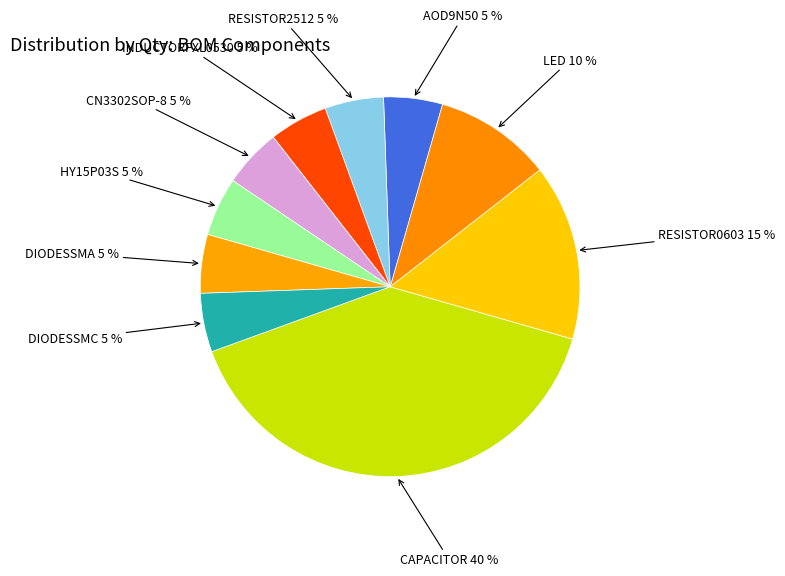

Count the number of slices in the pie.

10